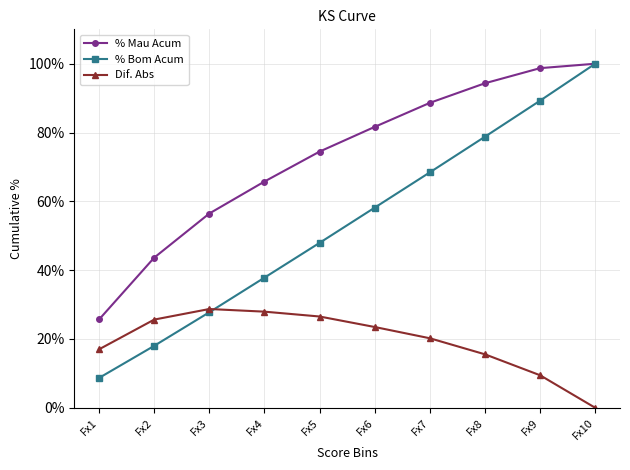

What are all the series names shown in the legend?

% Mau Acum, % Bom Acum, Dif. Abs